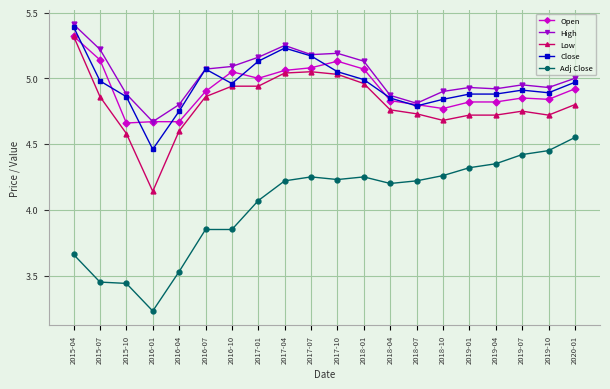

The value of High at 2015-10 is 7.0. True or false?

False